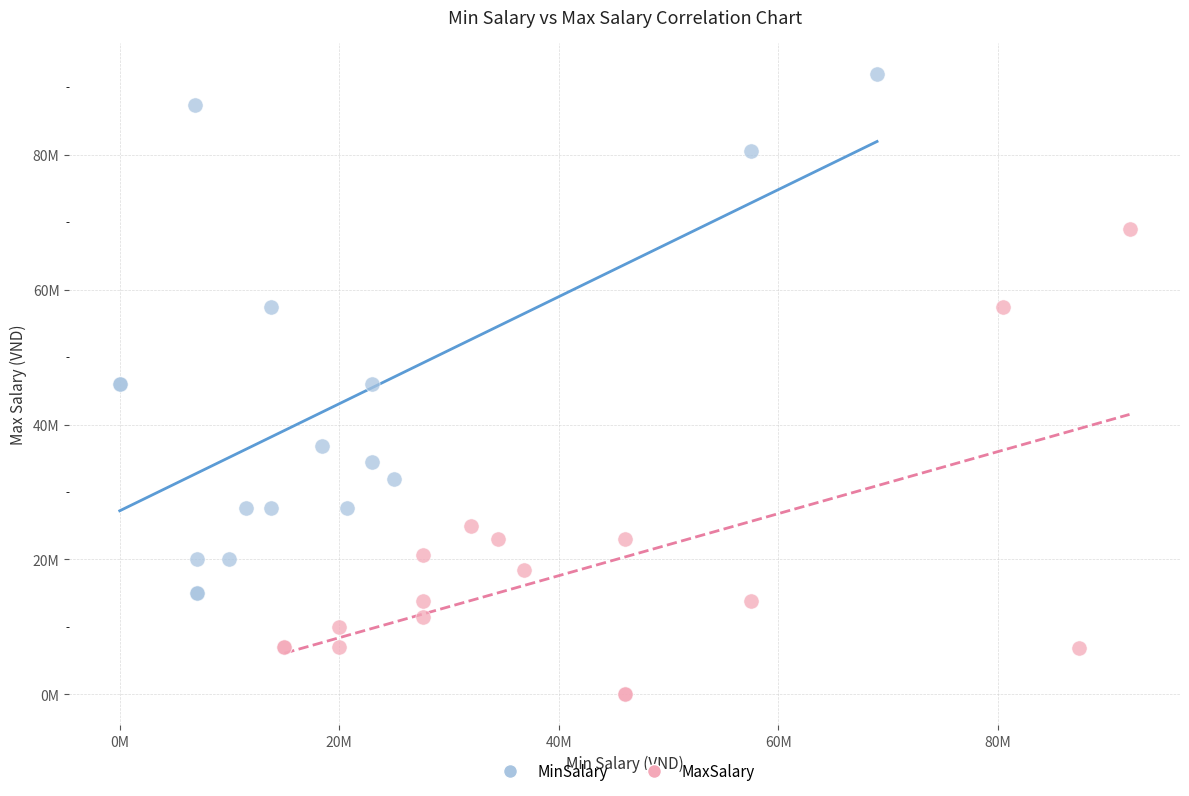

Which series contains the lowest Y value?

MaxSalary